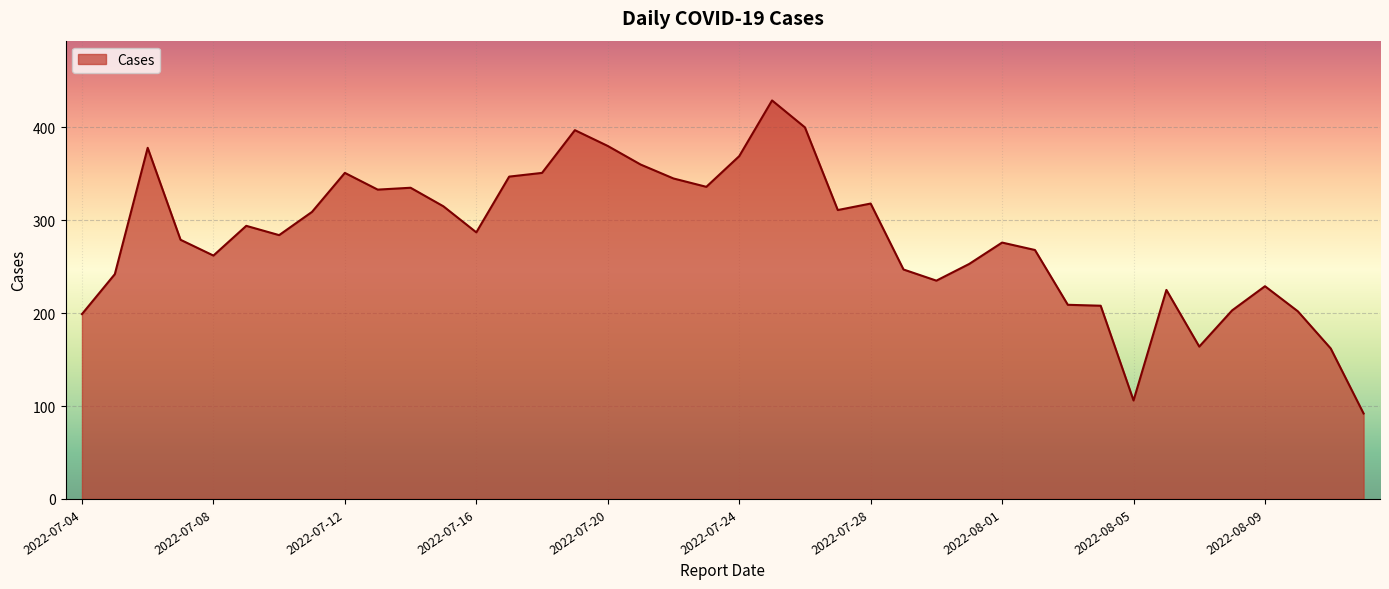

What is the difference between the maximum and minimum values?

337